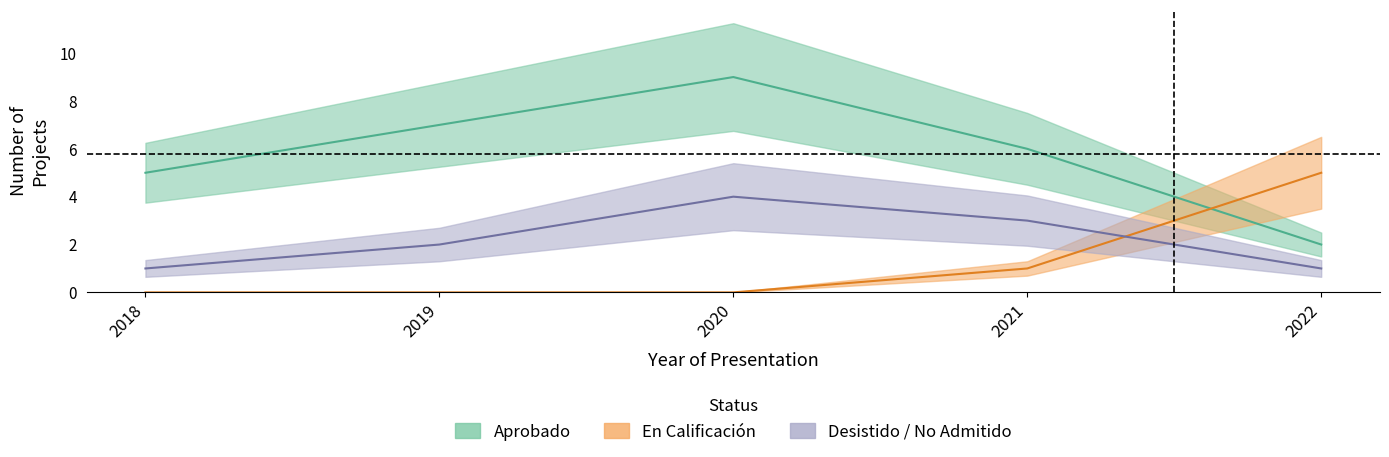

Which series has the largest range (max minus min)?

Aprobado